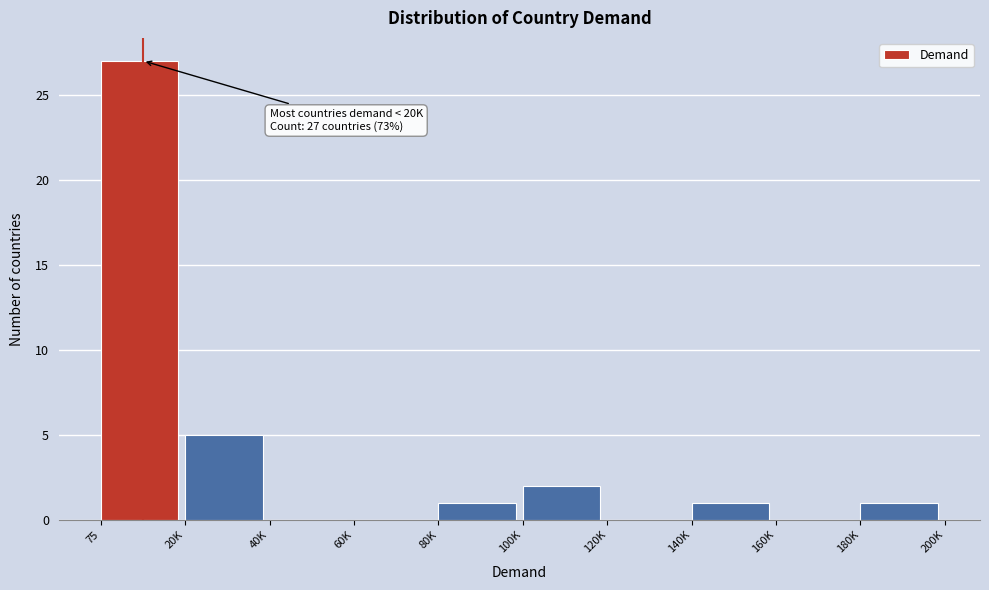

Reading left to right, extract all data points from this chart.

75=27	20K=5	40K=0	60K=0	80K=1	100K=2	120K=0	140K=1	160K=0	180K=1